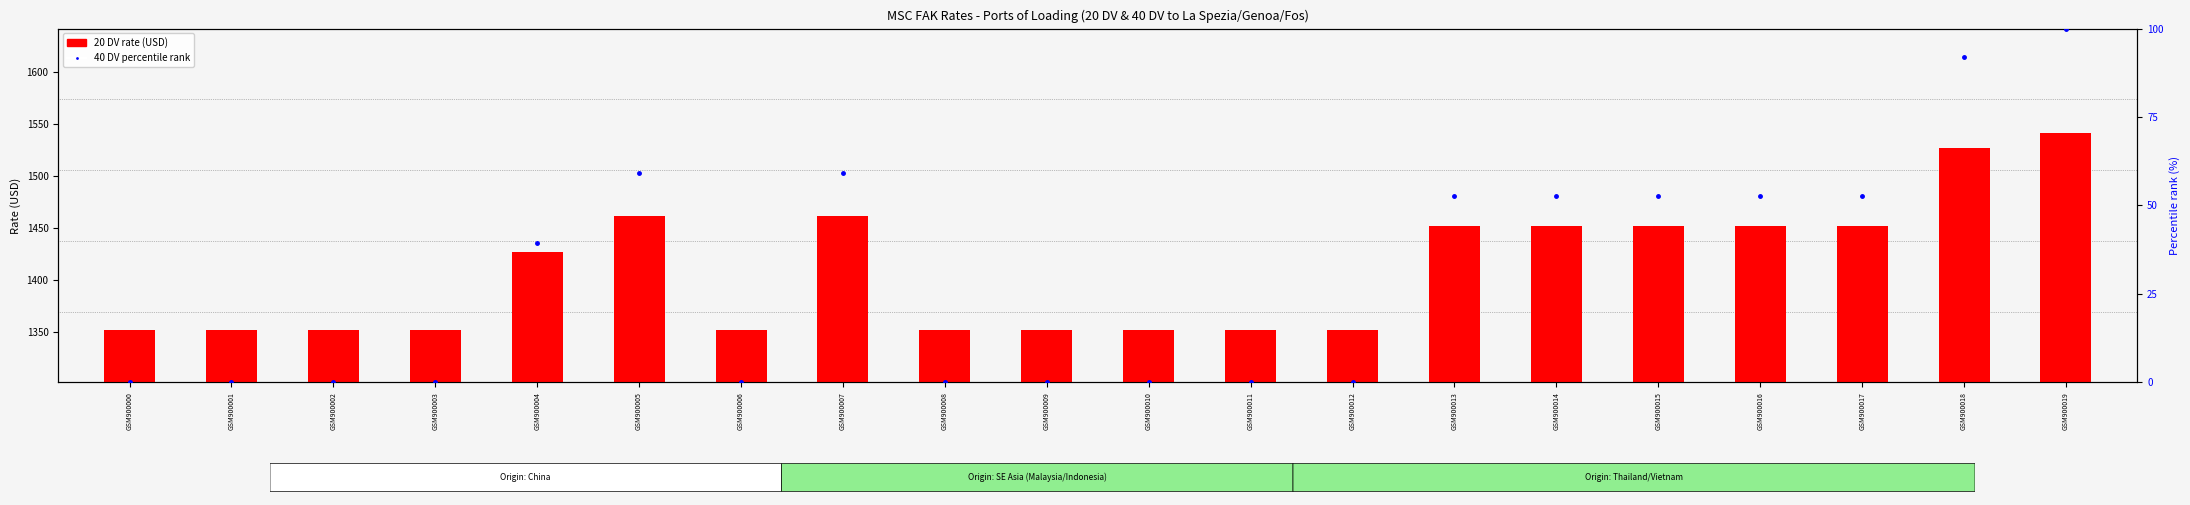

Where is 40 DV percentile rank nearest to the value 50?

GSM900013